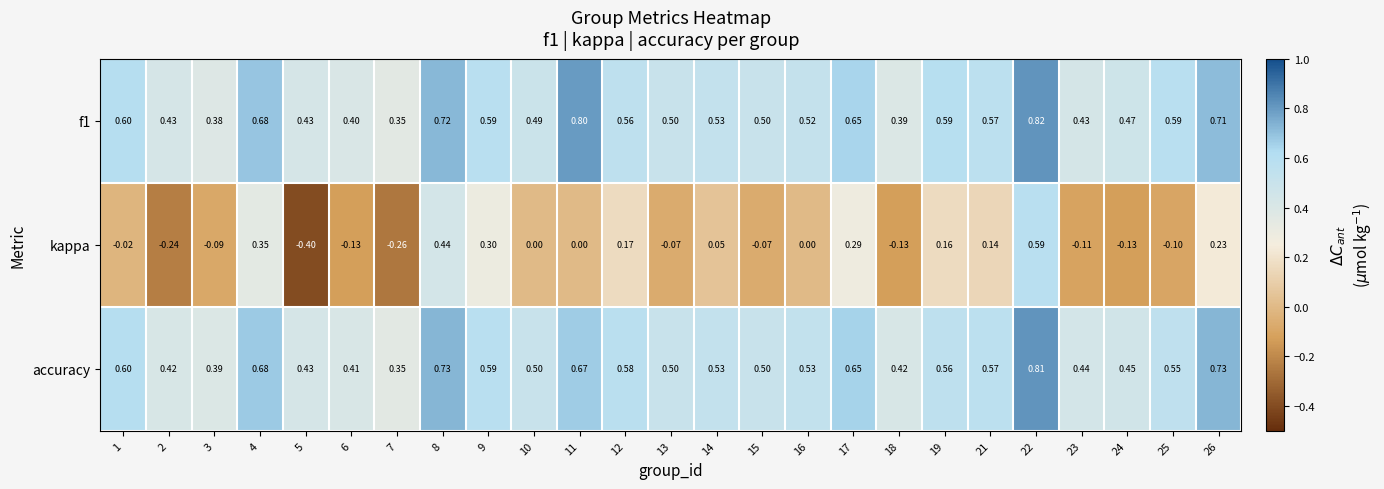

Which series changed the most between 3 and 8?

kappa